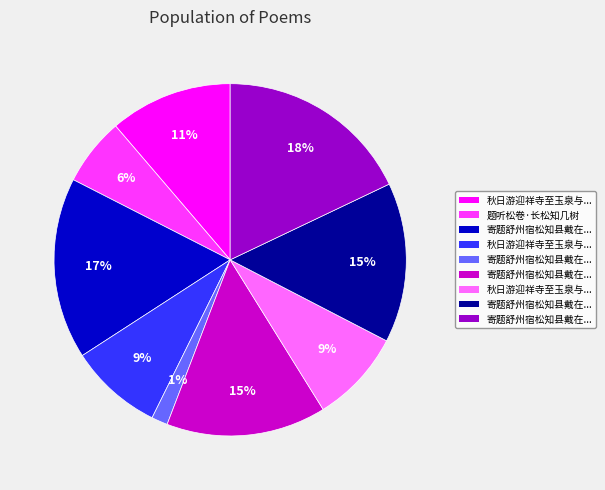

Is there any slice that represents more than half of the pie?

No